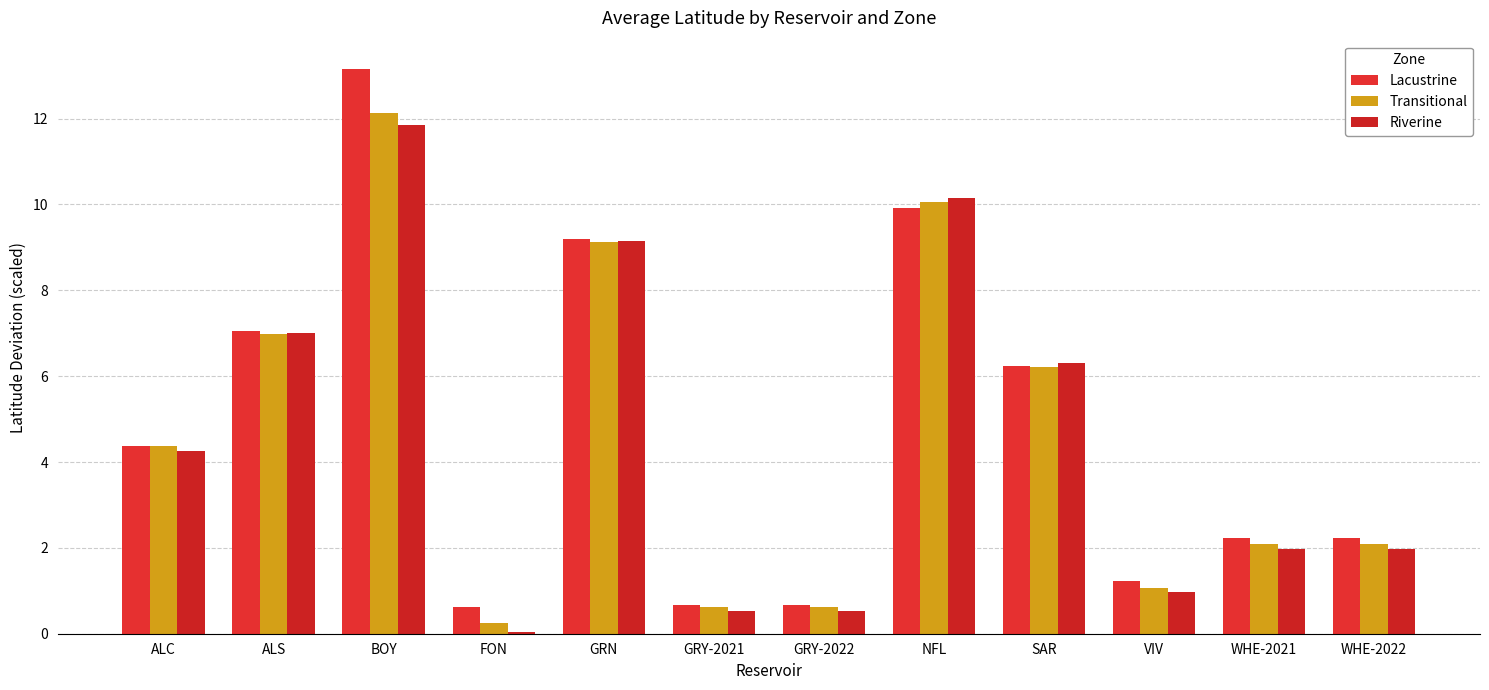

Reading left to right, extract all data points from this chart.

Lacustrine: ALC=4.4	ALS=7.0	BOY=13.2	FON=0.6	GRN=9.2	GRY-2021=0.7	GRY-2022=0.7	NFL=9.9	SAR=6.2	VIV=1.2	WHE-2021=2.2	WHE-2022=2.2
Transitional: ALC=4.4	ALS=7.0	BOY=12.1	FON=0.3	GRN=9.1	GRY-2021=0.6	GRY-2022=0.6	NFL=10.1	SAR=6.2	VIV=1.1	WHE-2021=2.1	WHE-2022=2.1
Riverine: ALC=4.3	ALS=7.0	BOY=11.9	FON=0.0	GRN=9.2	GRY-2021=0.5	GRY-2022=0.5	NFL=10.2	SAR=6.3	VIV=1.0	WHE-2021=2.0	WHE-2022=2.0